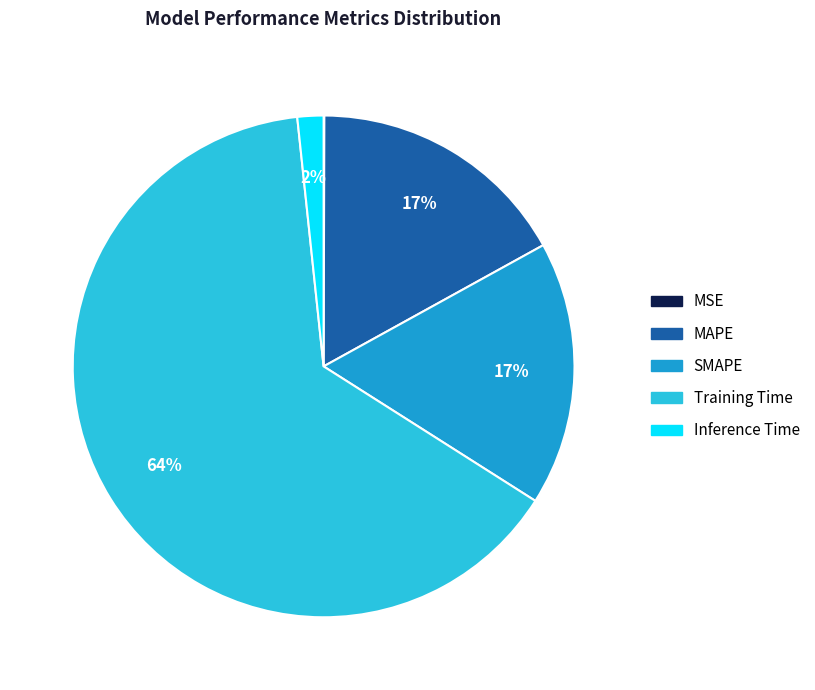

Combined, do MAPE and Training Time account for over 50%?

Yes